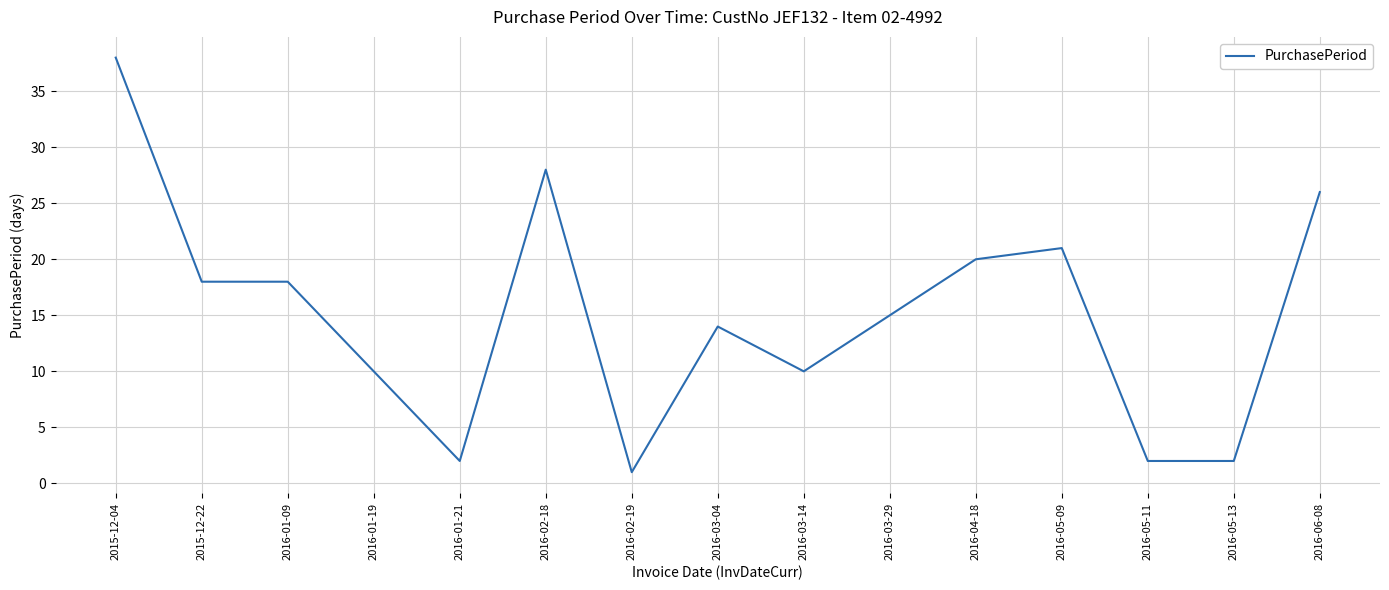

What is the approximate value at 2016-03-14?

10